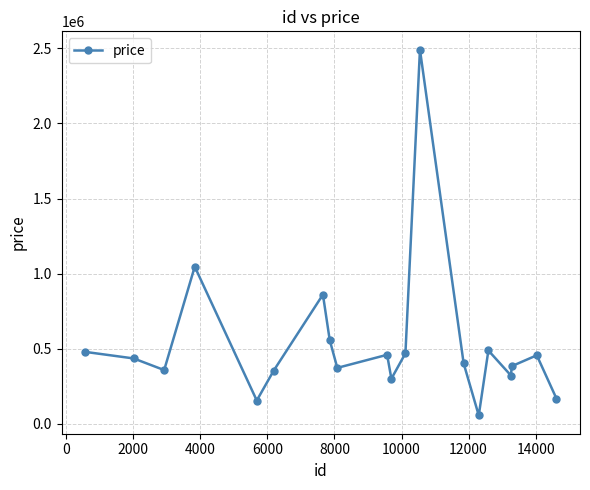

What is the value of the 12th point from the left?

470308.4